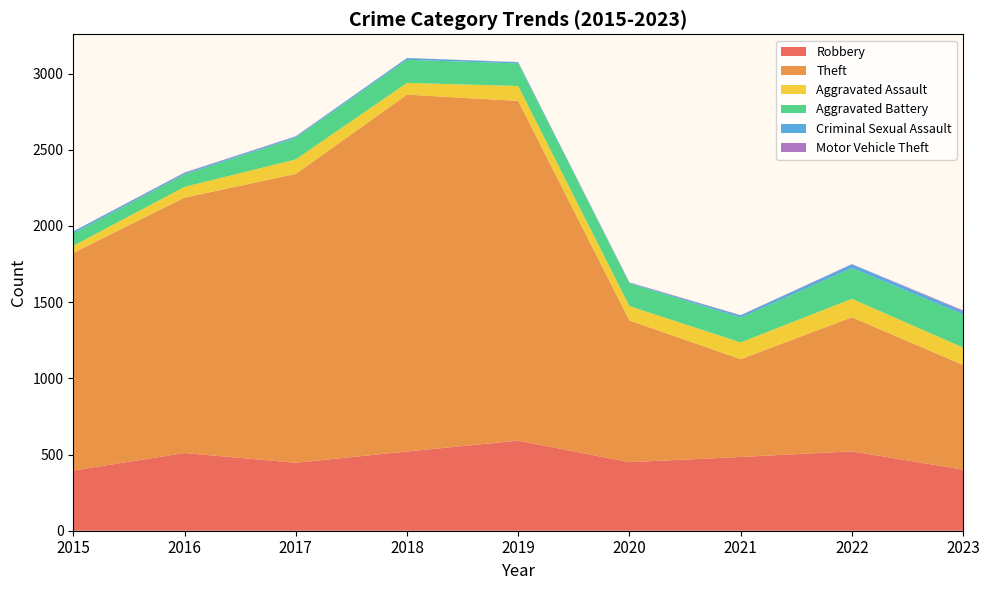

Reading left to right, transcribe all the data shown in this chart.

Robbery: 2015=395	2016=510	2017=446	2018=520	2019=591	2020=450	2021=484	2022=521	2023=401
Theft: 2015=1429	2016=1676	2017=1896	2018=2342	2019=2230	2020=930	2021=642	2022=880	2023=687
Aggravated Assault: 2015=46	2016=71	2017=95	2018=77	2019=98	2020=94	2021=110	2022=121	2023=114
Aggravated Battery: 2015=82	2016=82	2017=142	2018=152	2019=148	2020=150	2021=163	2022=202	2023=218
Criminal Sexual Assault: 2015=12	2016=8	2017=8	2018=11	2019=8	2020=3	2021=14	2022=24	2023=20
Motor Vehicle Theft: 2015=1	2016=4	2017=2	2018=1	2019=1	2020=3	2021=2	2022=2	2023=6